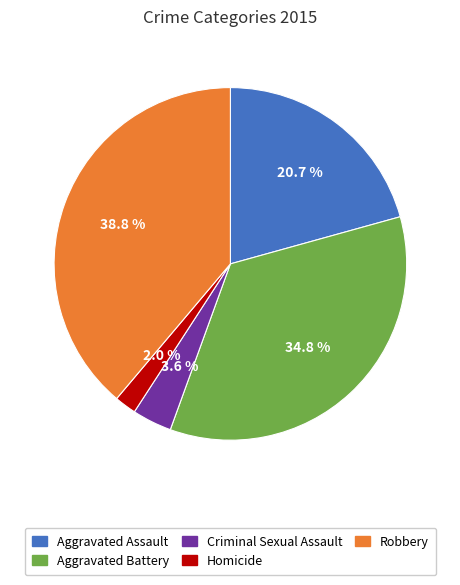

Rank the categories by value from highest to lowest.

Robbery, Aggravated Battery, Aggravated Assault, Criminal Sexual Assault, Homicide